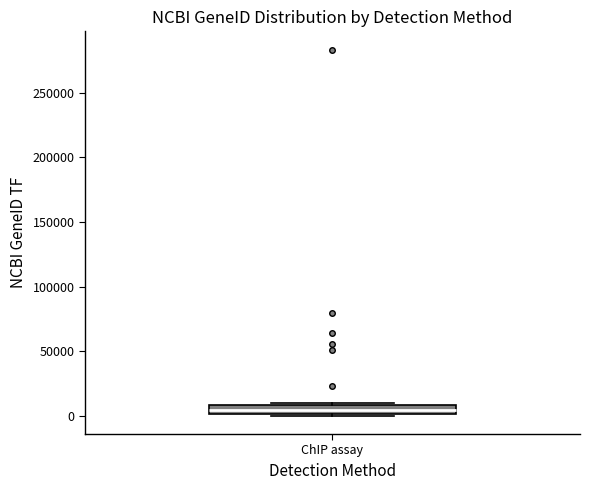

Where does the median line of the box for ChIP assay sit on the y-axis? The values are not printed on the chart, so give them approximately, as read against the axis.

5000